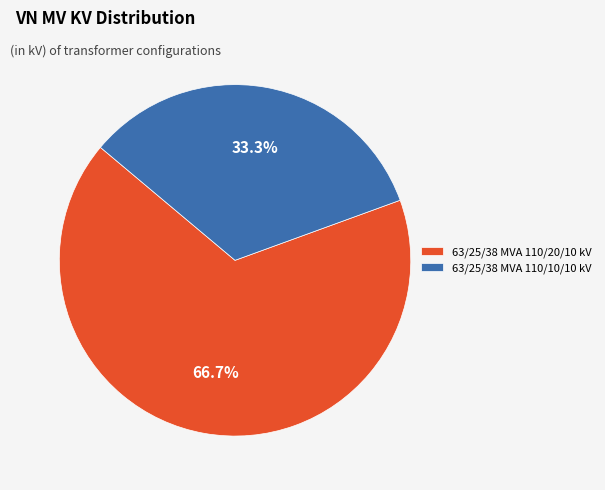

Count the number of slices in the pie.

2